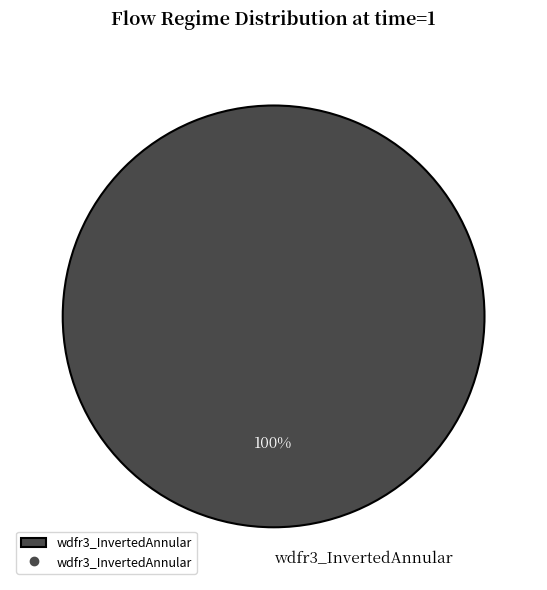

What percentage is the wdfr3_InvertedAnnular slice, to the nearest percent?

100%